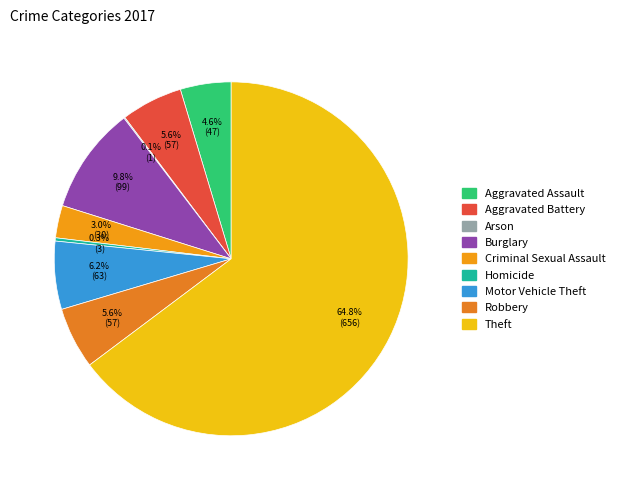

Is the sum of Robbery and Theft greater than half?

Yes